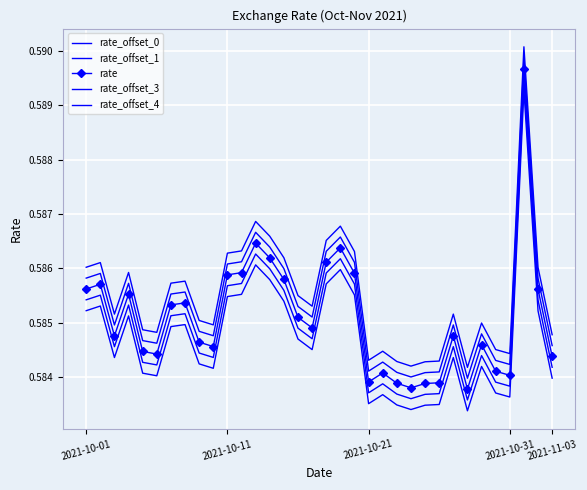

Reading right to left, transcribe all the data shown in this chart.

rate_offset_0: 0.6	0.6	0.6	0.6	0.6	0.6	0.6	0.6	0.6	0.6	0.6	0.6	0.6	0.6	0.6	0.6	0.6	0.6	0.6	0.6	0.6	0.6	0.6	0.6	0.6	0.6	0.6	0.6	0.6	0.6	0.6	0.6	0.6	0.6
rate_offset_1: 0.6	0.6	0.6	0.6	0.6	0.6	0.6	0.6	0.6	0.6	0.6	0.6	0.6	0.6	0.6	0.6	0.6	0.6	0.6	0.6	0.6	0.6	0.6	0.6	0.6	0.6	0.6	0.6	0.6	0.6	0.6	0.6	0.6	0.6
rate: 0.6	0.6	0.6	0.6	0.6	0.6	0.6	0.6	0.6	0.6	0.6	0.6	0.6	0.6	0.6	0.6	0.6	0.6	0.6	0.6	0.6	0.6	0.6	0.6	0.6	0.6	0.6	0.6	0.6	0.6	0.6	0.6	0.6	0.6
rate_offset_3: 0.6	0.6	0.6	0.6	0.6	0.6	0.6	0.6	0.6	0.6	0.6	0.6	0.6	0.6	0.6	0.6	0.6	0.6	0.6	0.6	0.6	0.6	0.6	0.6	0.6	0.6	0.6	0.6	0.6	0.6	0.6	0.6	0.6	0.6
rate_offset_4: 0.6	0.6	0.6	0.6	0.6	0.6	0.6	0.6	0.6	0.6	0.6	0.6	0.6	0.6	0.6	0.6	0.6	0.6	0.6	0.6	0.6	0.6	0.6	0.6	0.6	0.6	0.6	0.6	0.6	0.6	0.6	0.6	0.6	0.6